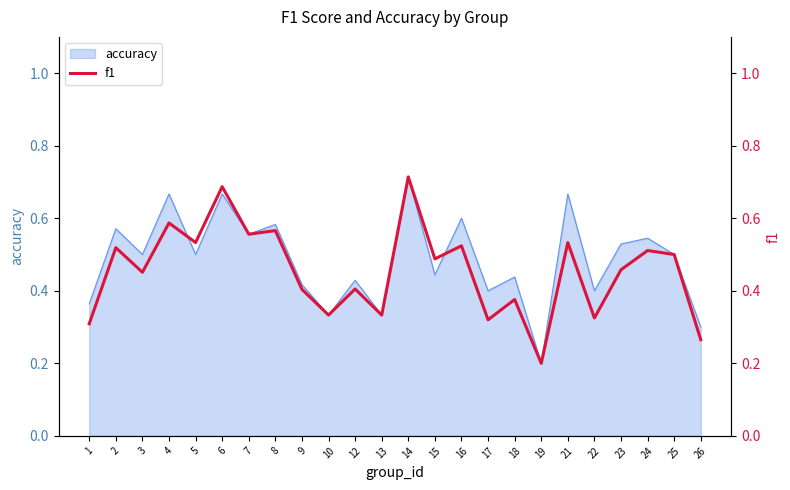

The value at 16 is 0.2. True or false?

False